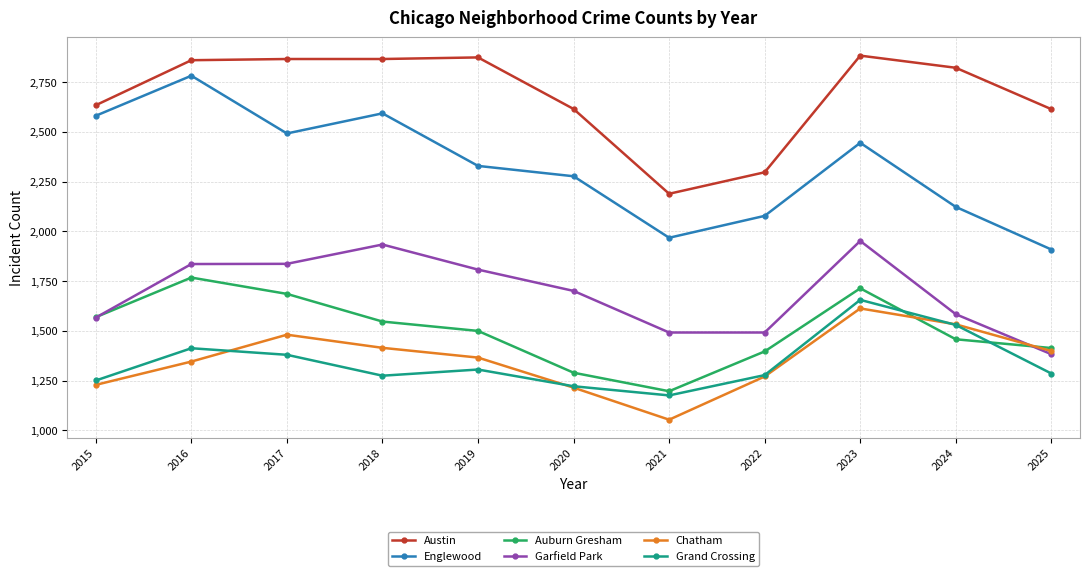

How many series are shown in this chart?

6